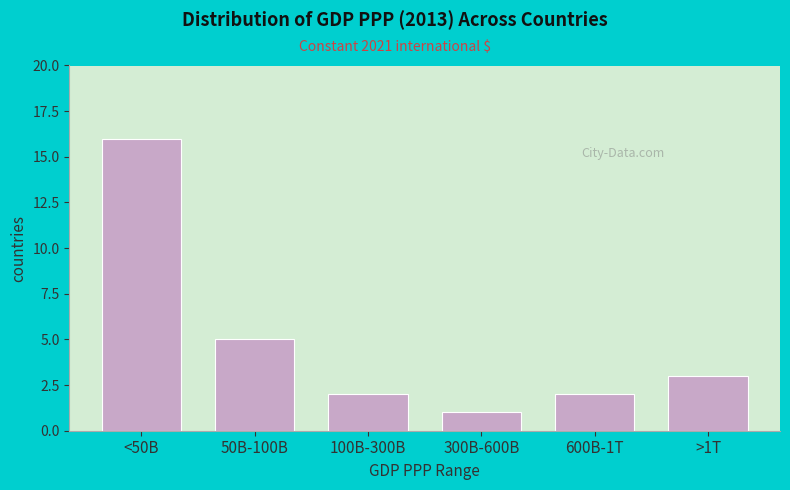

Reading left to right, list all the values displayed in this chart.

<50B=16	50B-100B=5	100B-300B=2	300B-600B=1	600B-1T=2	>1T=3